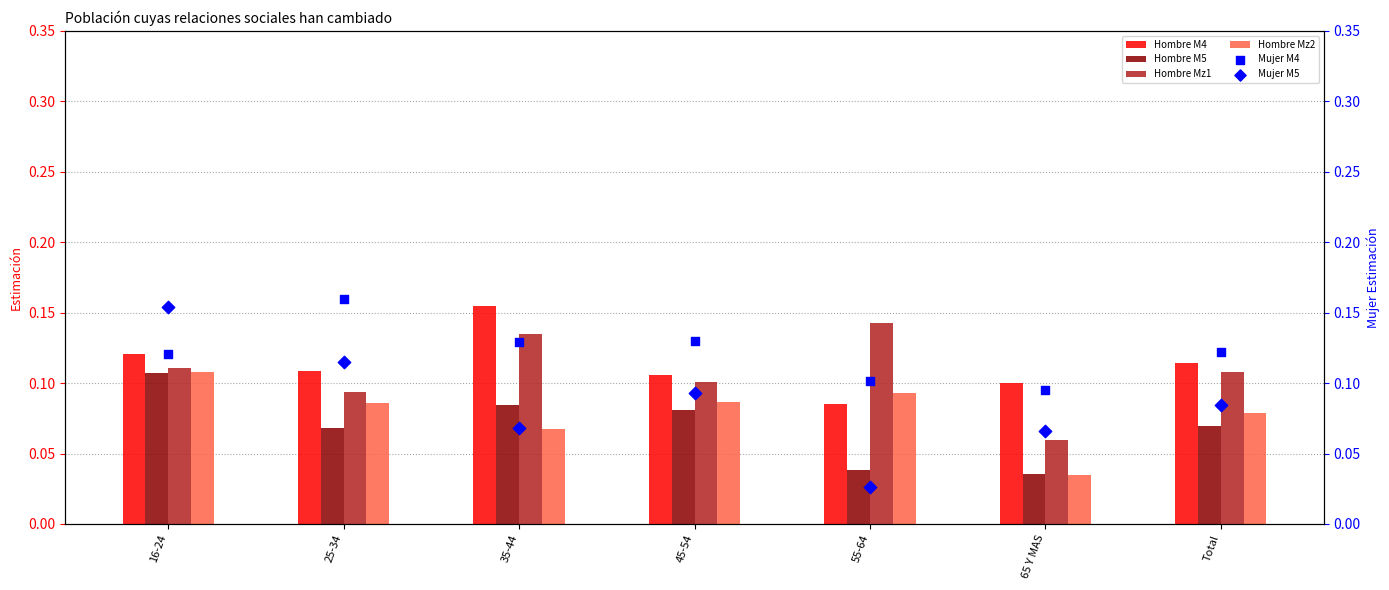

At how many categories does at least one series exceed 0?

7